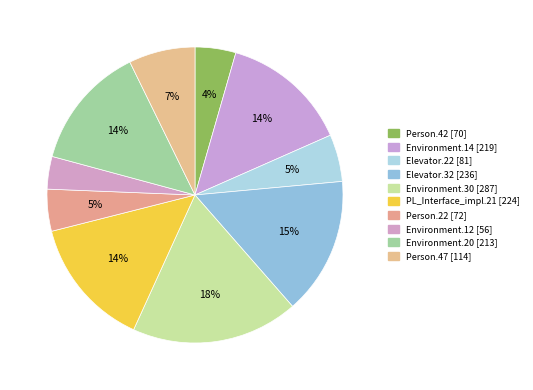

Rank the categories by value from lowest to highest.

Empty.ElevatorSystem.Environment.12, Base.ElevatorSystem.Person.42, Base.ElevatorSystem.Person.22, Weight.ElevatorSystem.Elevator.22, Base.ElevatorSystem.Person.47, Empty.ElevatorSystem.Environment.20, Empty.ElevatorSystem.Environment.14, Empty.PL_Interface_impl.21, Weight.ElevatorSystem.Elevator.32, Empty.ElevatorSystem.Environment.30